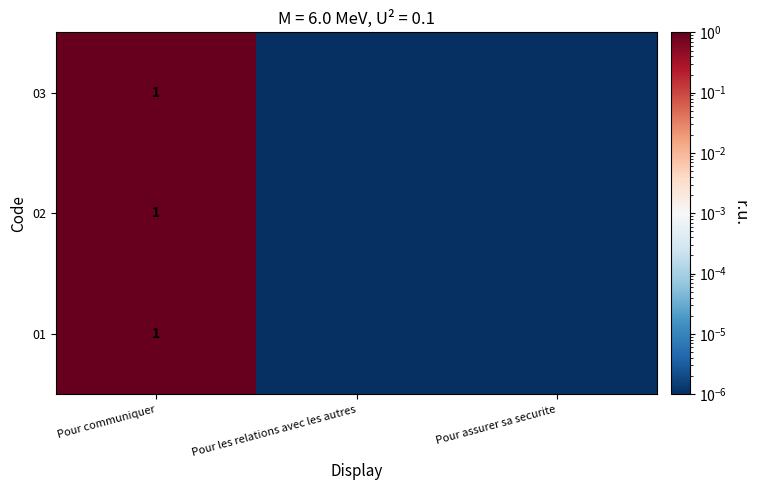

The value of 01 at Pour communiquer is 1.0. True or false?

True